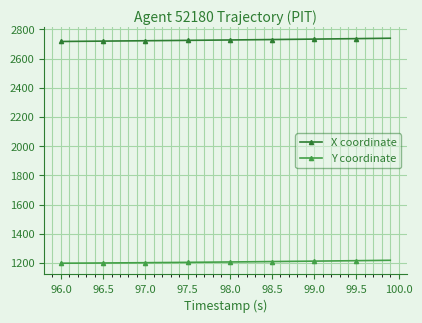

Which series has the largest total across all categories?

X coordinate